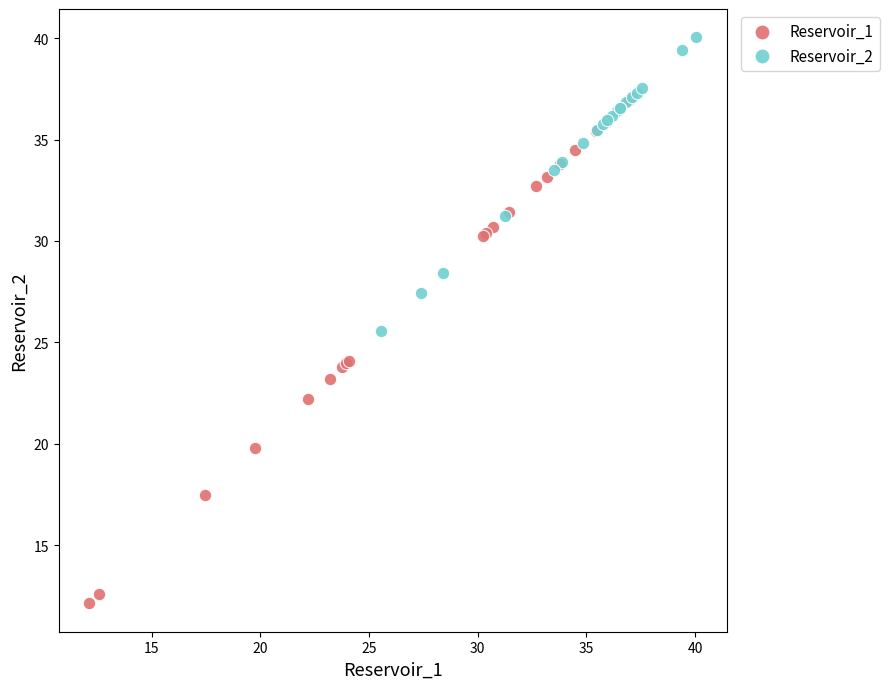

Which series contains the highest Y value?

Reservoir_2